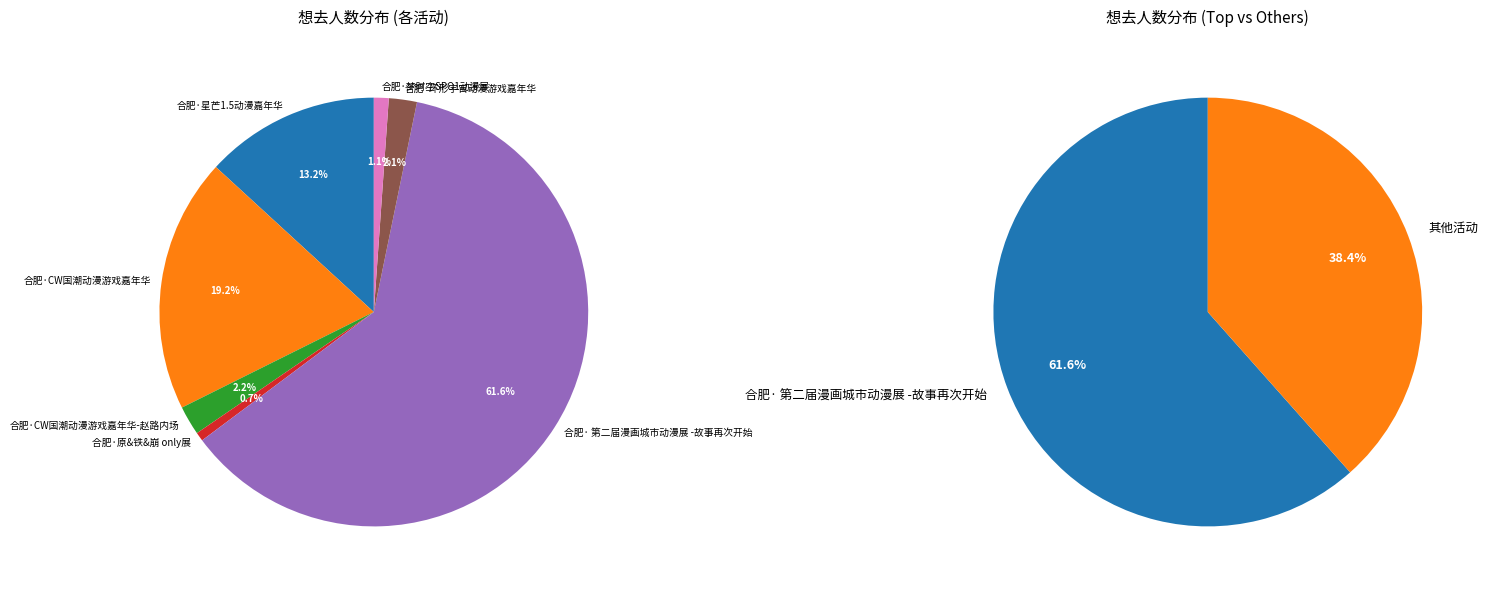

What is the change in value from 合肥·星芒1.5动漫嘉年华 to 合肥·环形宇宙动漫游戏嘉年华?

-1141